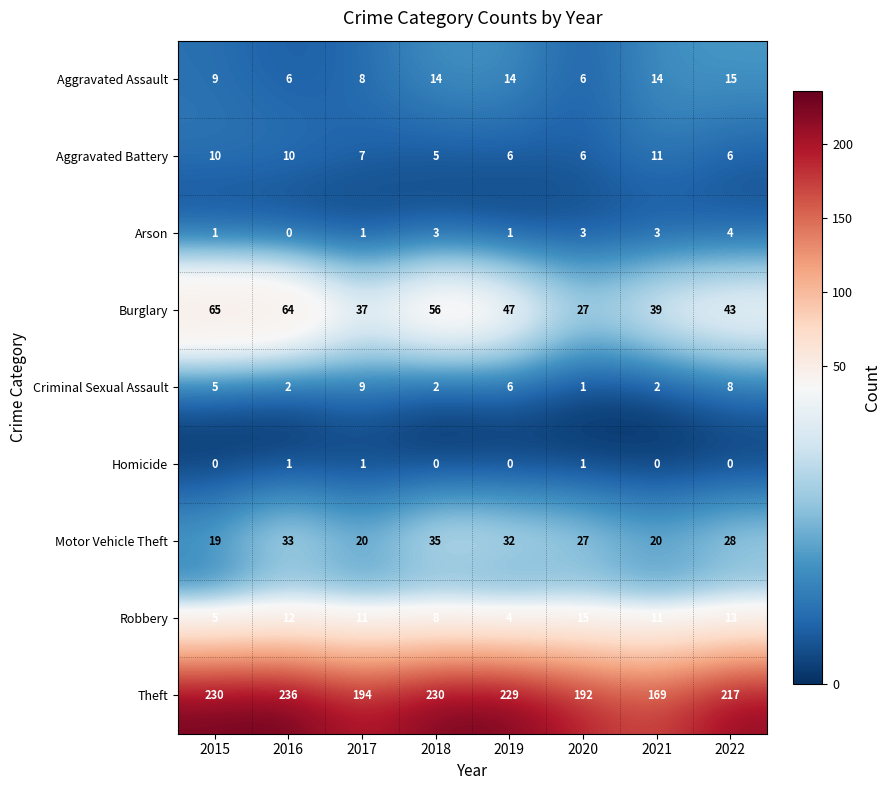

Which series has the largest total across all categories?

Theft